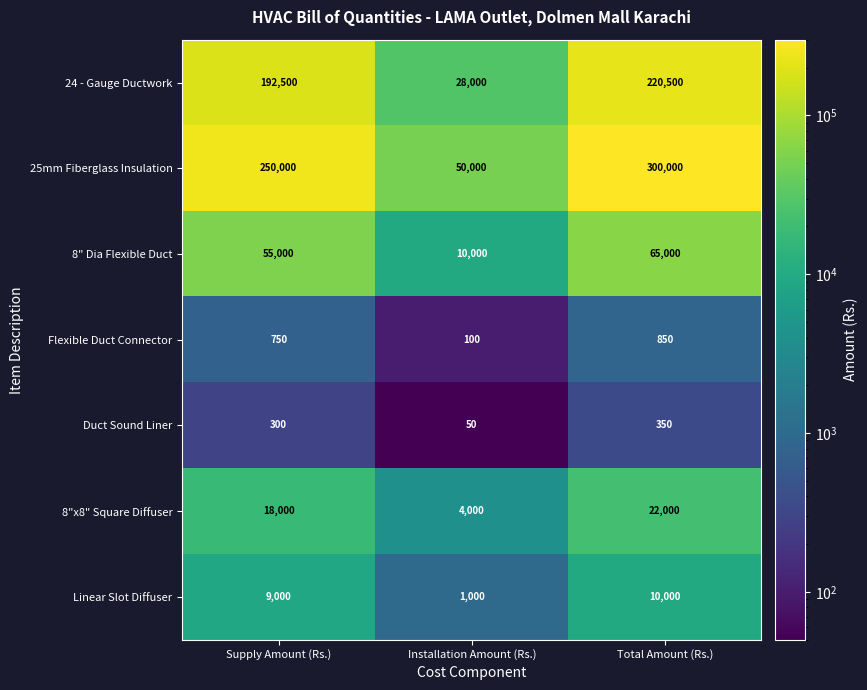

What is the smallest value displayed?

50